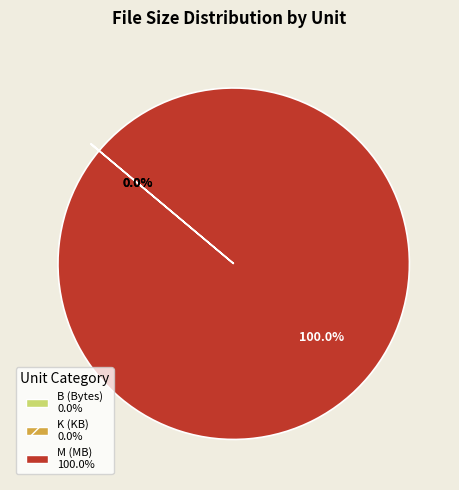

Is there a majority slice in this chart?

Yes